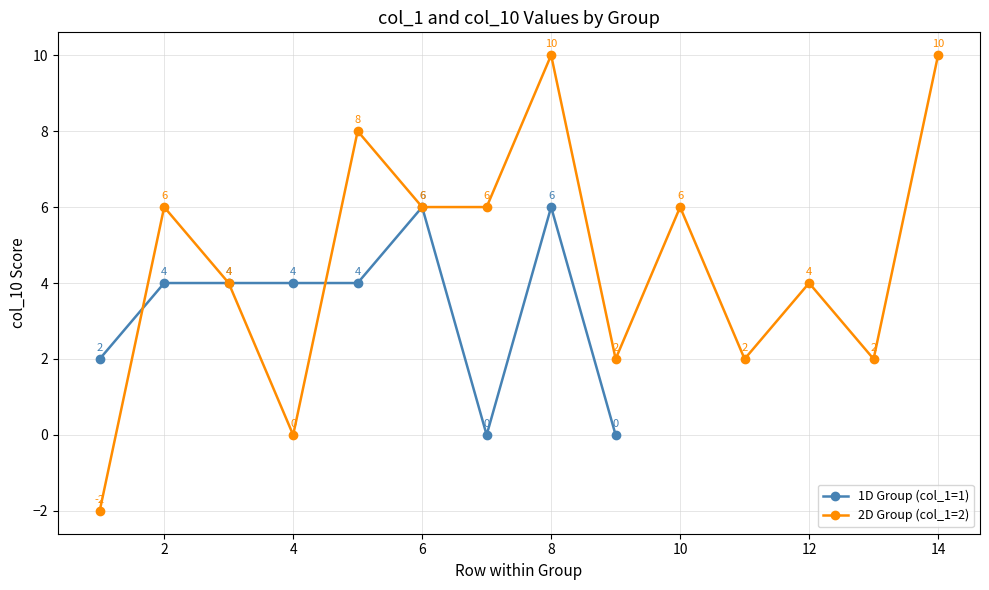

Is the value of col_10 (Score) at 2D 2M greater than the value of col_1 (Dimensions) at 1D 1M?

No